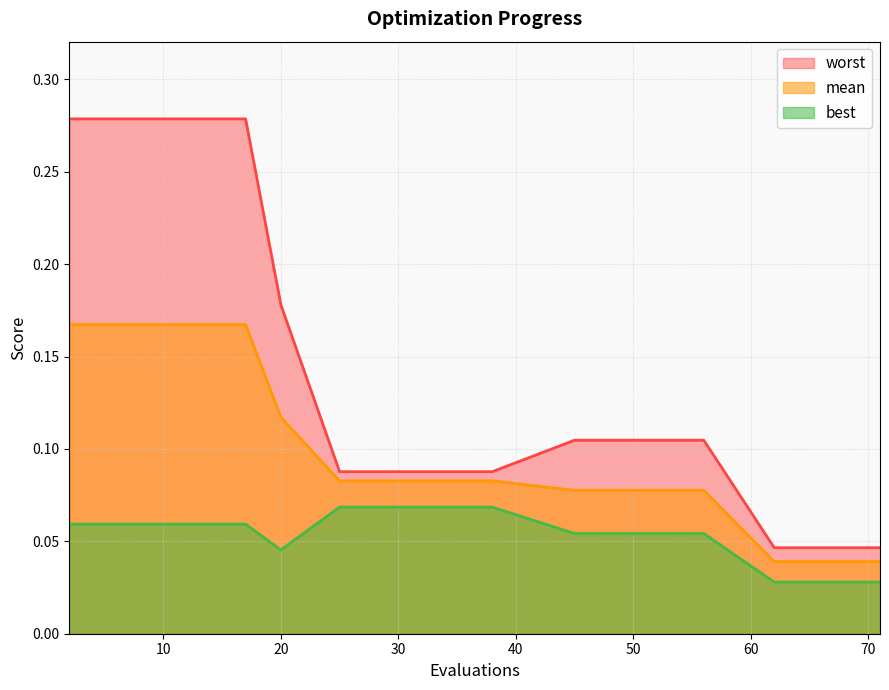

At how many categories does at least one series exceed 0?

15